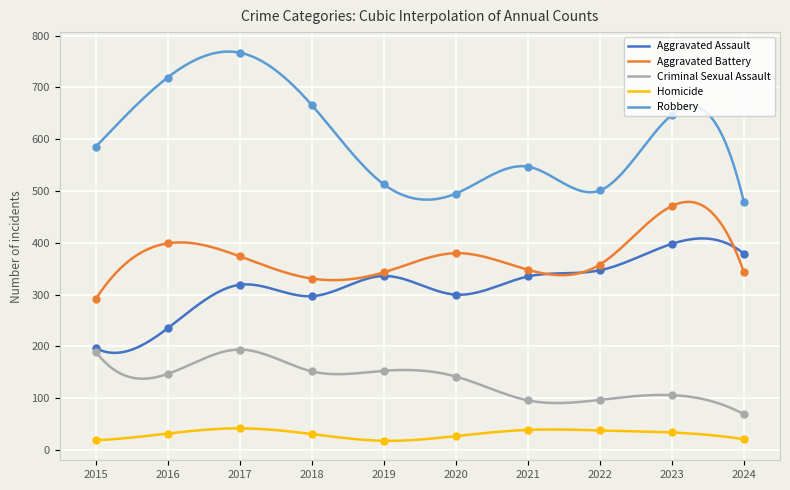

Which series contains the lowest Y value?

Homicide